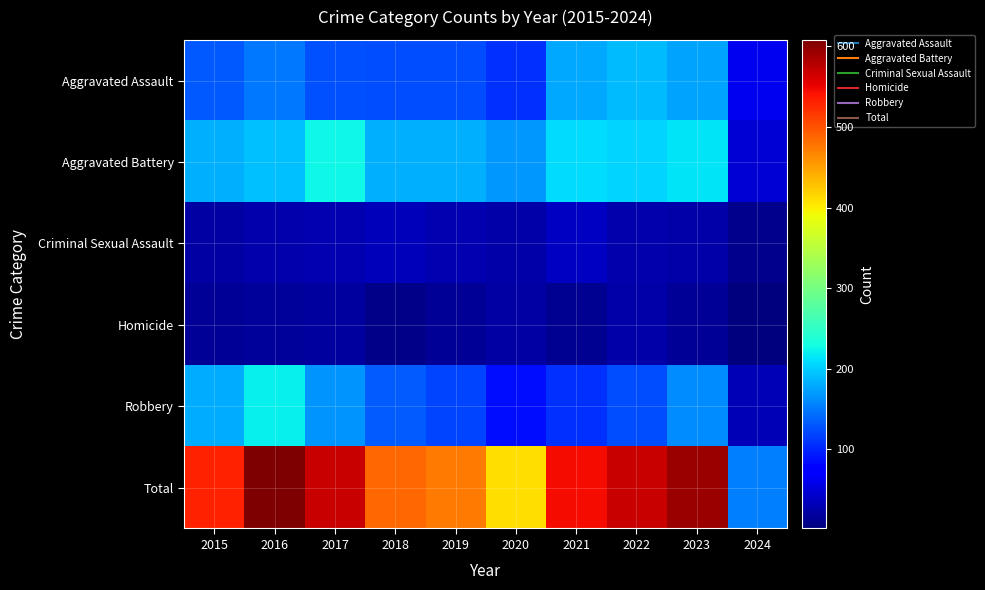

What is the difference between the highest and lowest values at 2020?

388